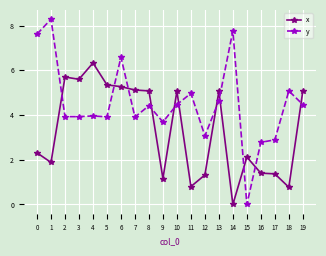

List the series in order of their overall mean, highest first.

y, x